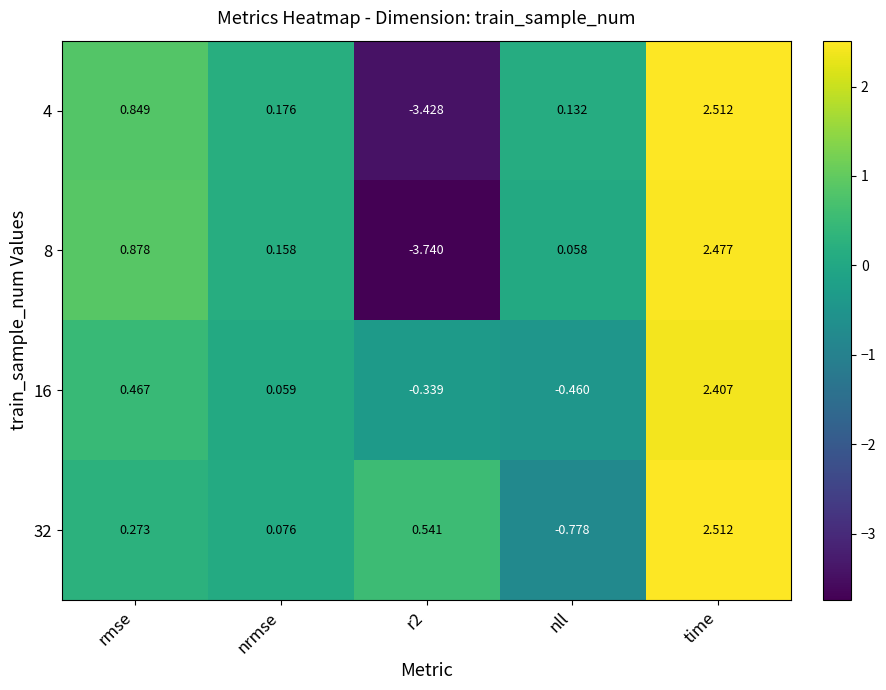

How many values in 16 are above zero?

3